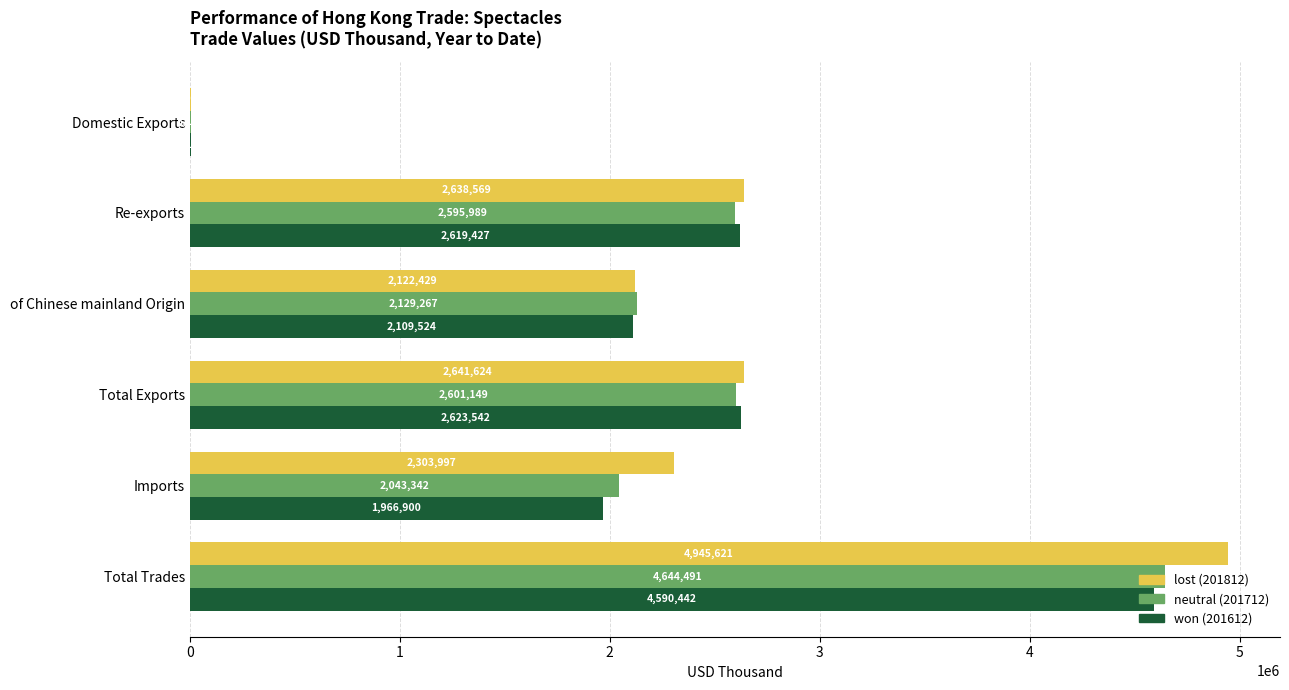

How many categories are shown in the chart?

6